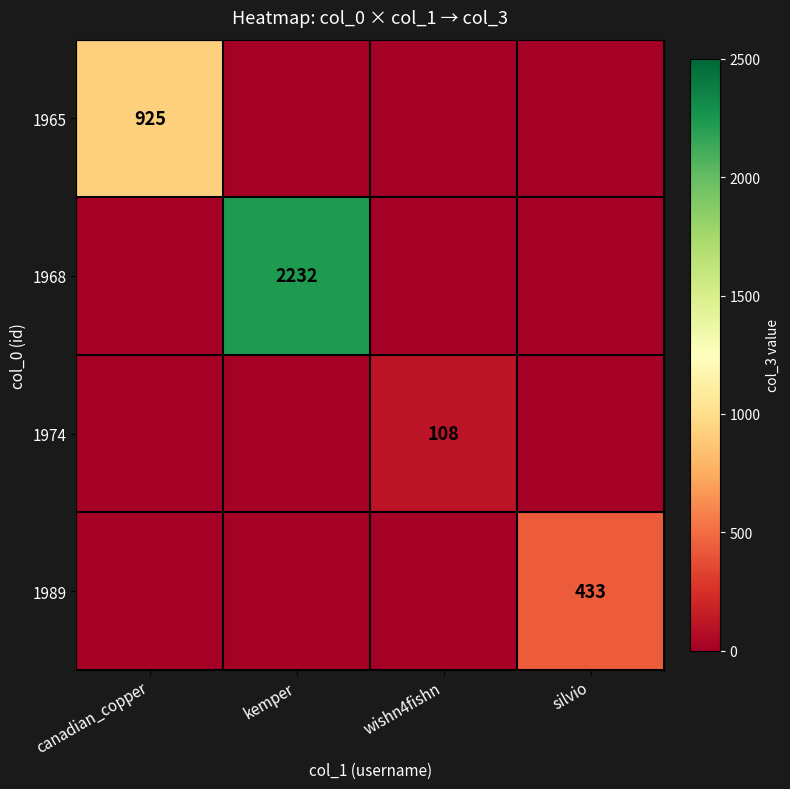

Is it true that 1989 equals 433 at silvio?

True